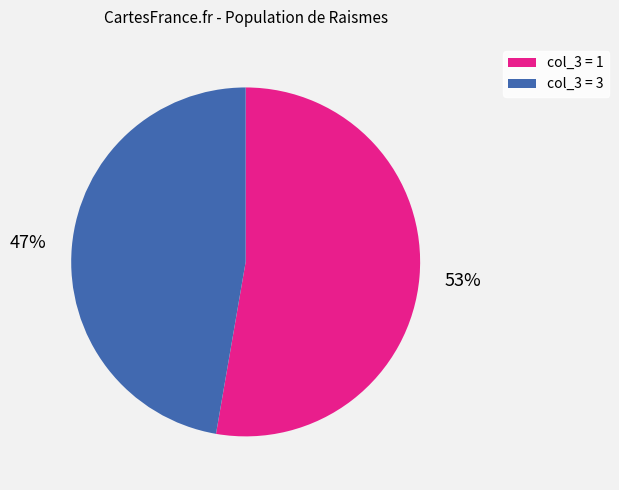

To the nearest percent, what is the average slice percentage?

50%